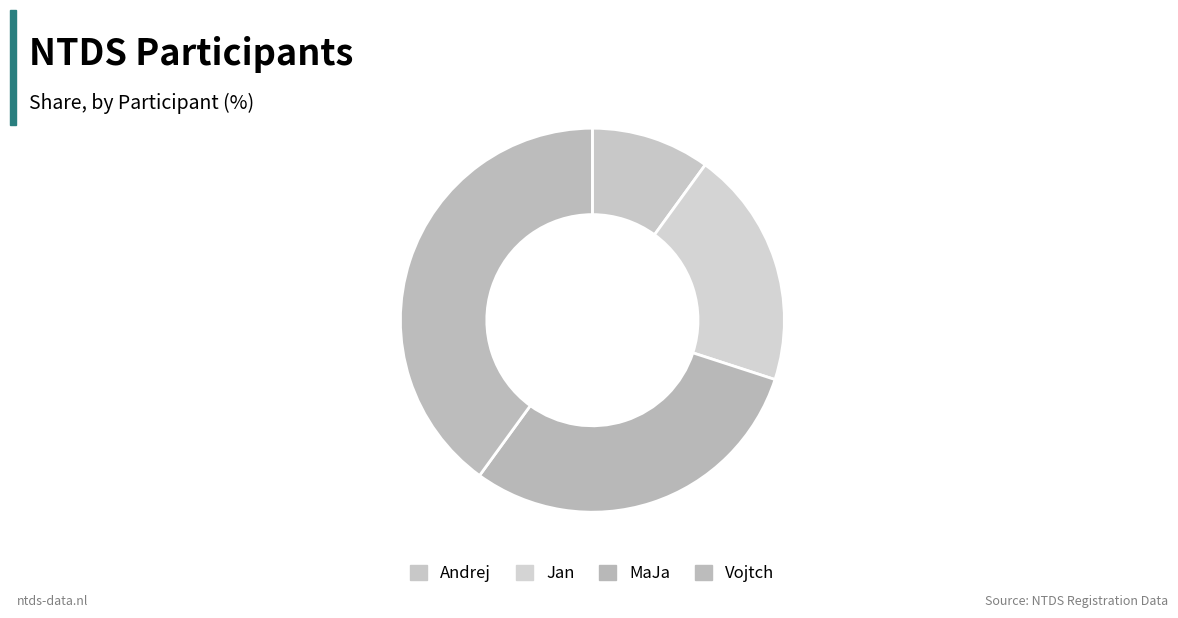

Approximately how many times larger is the value at Vojtch compared to MaJa?

1.3